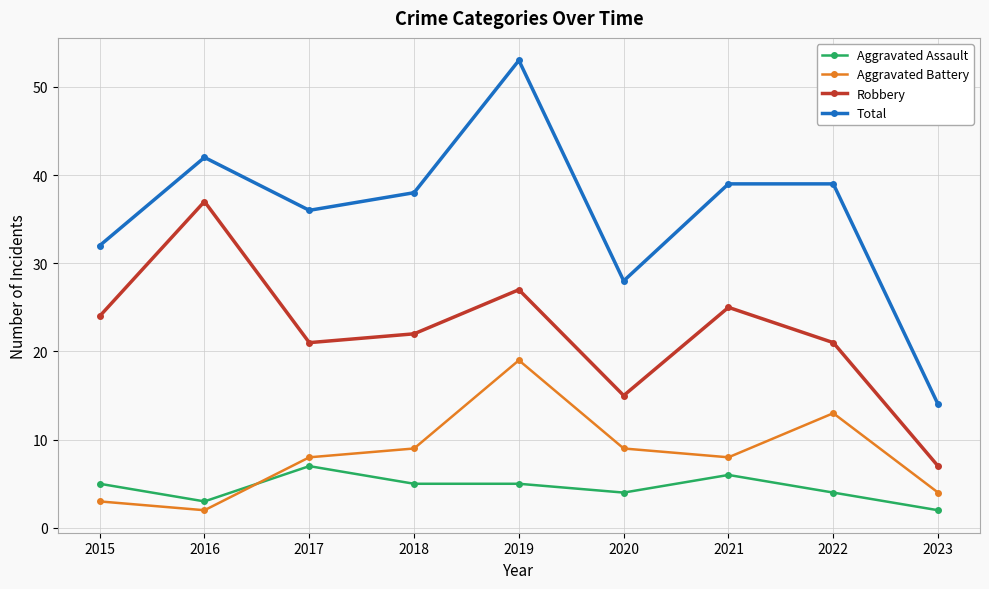

Reading left to right, extract all data points from this chart.

Aggravated Assault: 5	3	7	5	5	4	6	4	2
Aggravated Battery: 3	2	8	9	19	9	8	13	4
Robbery: 24	37	21	22	27	15	25	21	7
Total: 32	42	36	38	53	28	39	39	14